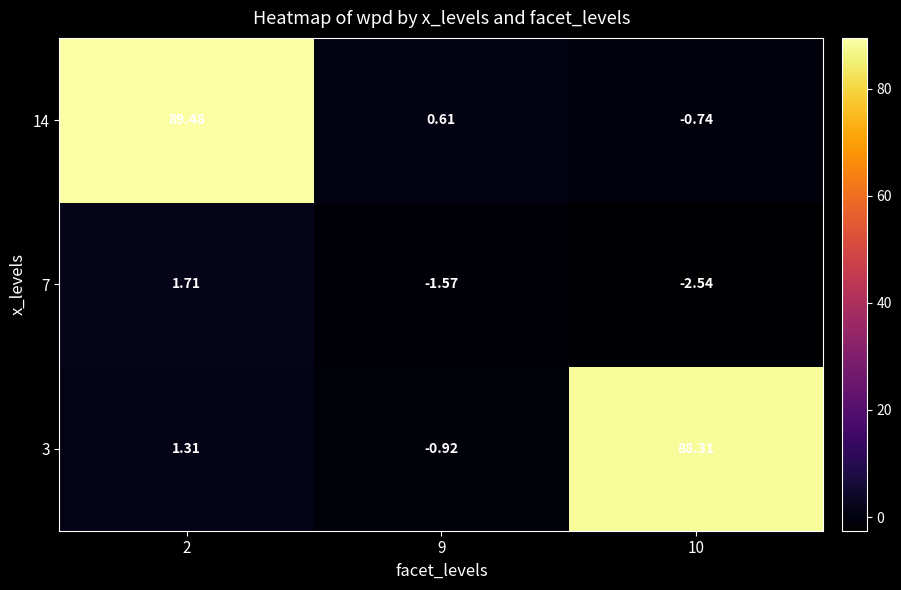

Is the value of 7 at 10 greater than the value of 14 at 9?

No